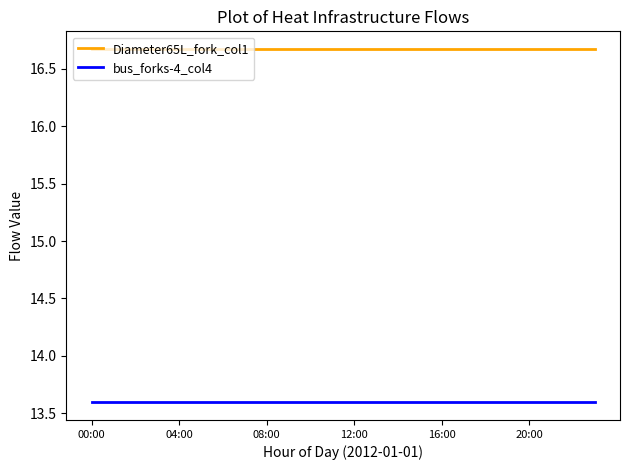

True or false: Diameter65L_fork_col1 and bus_forks-4_col4 cross at least once.

False